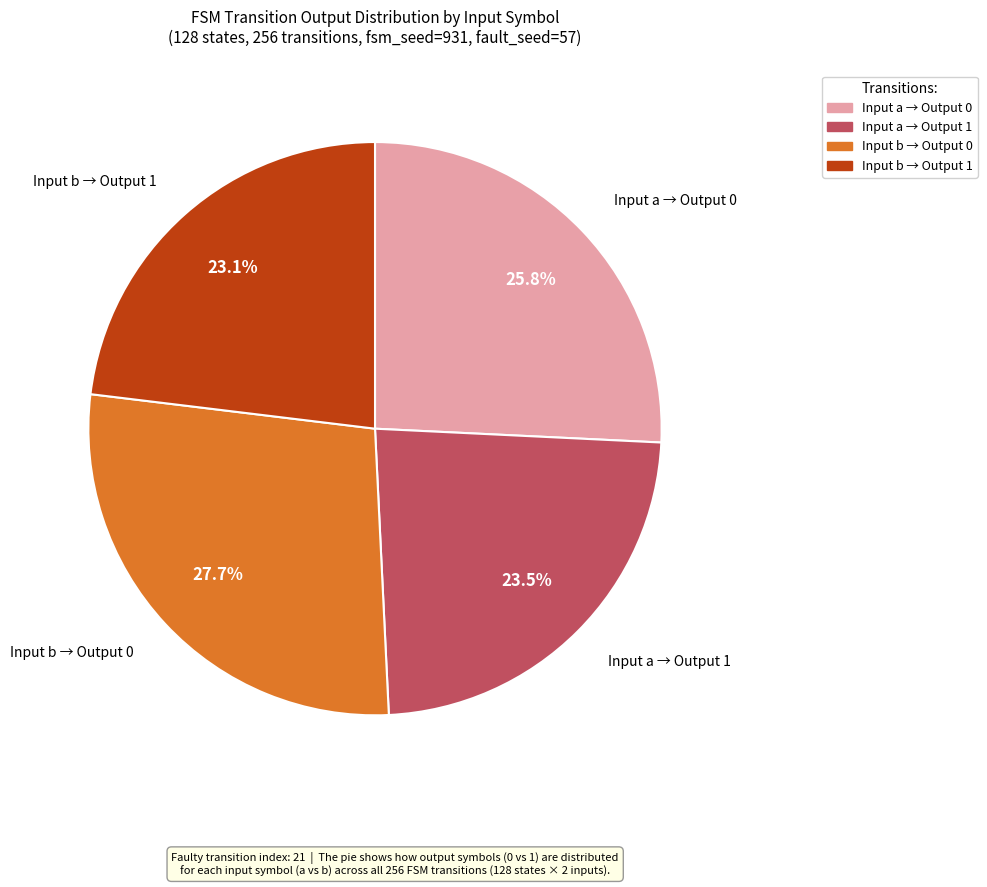

Is there a majority slice in this chart?

No